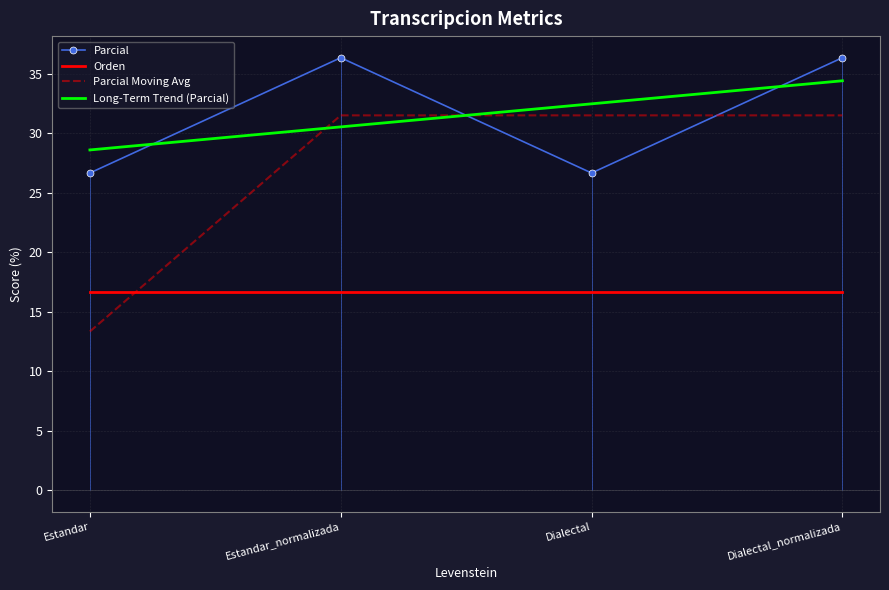

Which series has the largest range (max minus min)?

Parcial Moving Avg